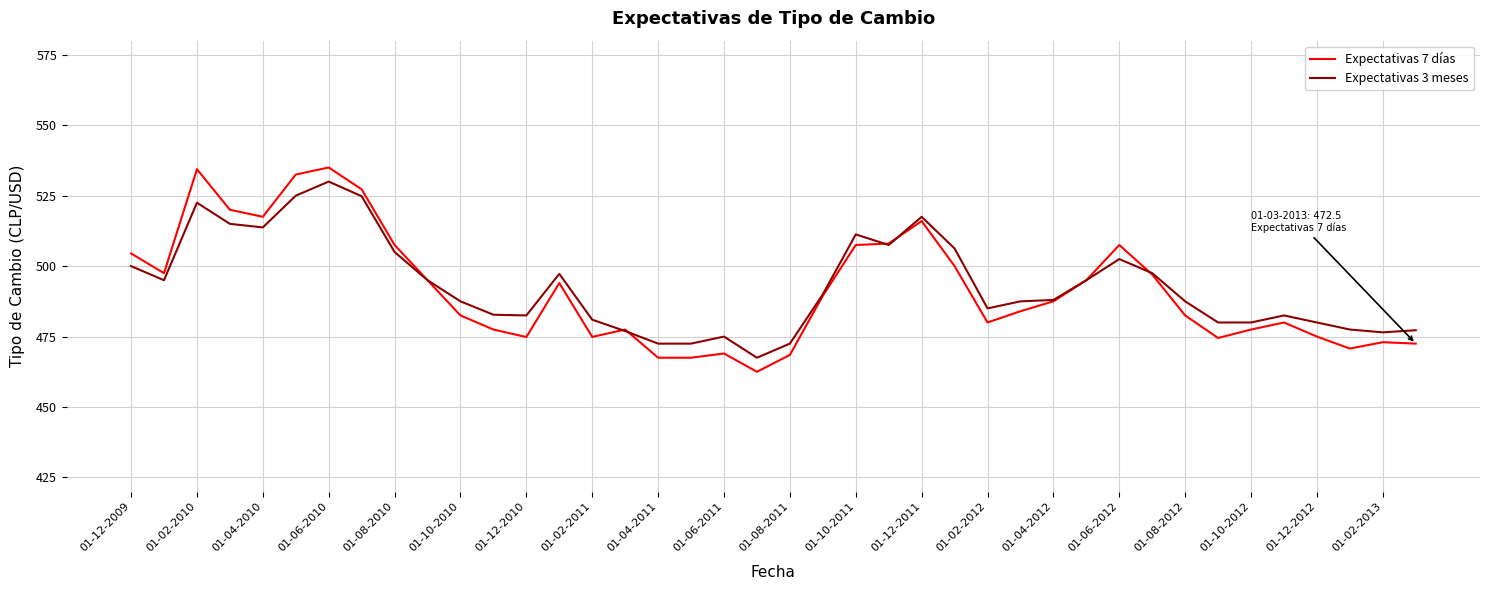

Is this an area chart (filled region under the line)?

No